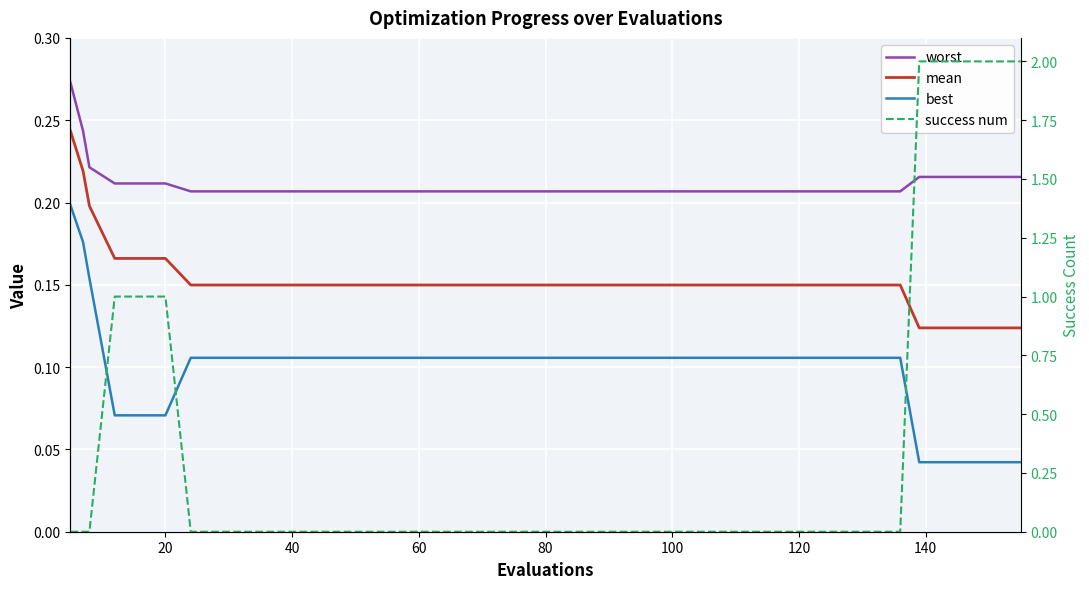

How many worst values are between 0 and 1?

40